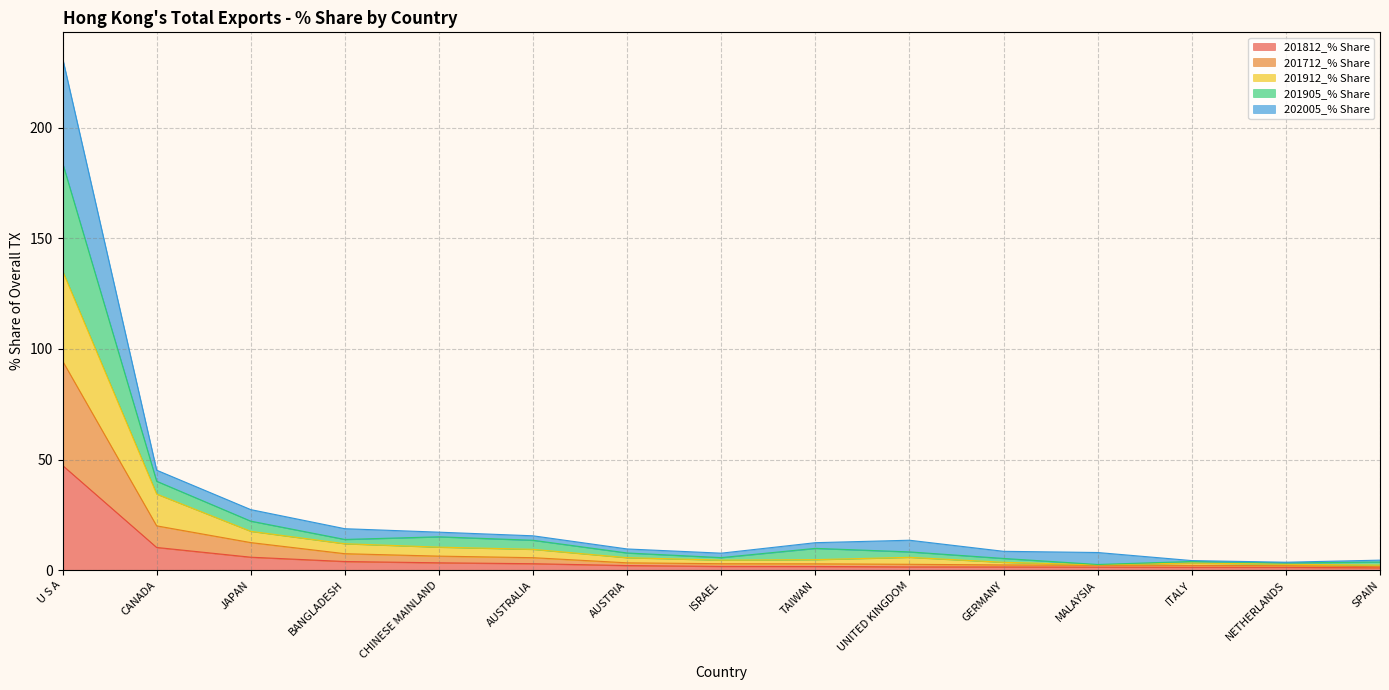

Which series has the largest range (max minus min)?

201905_% Share